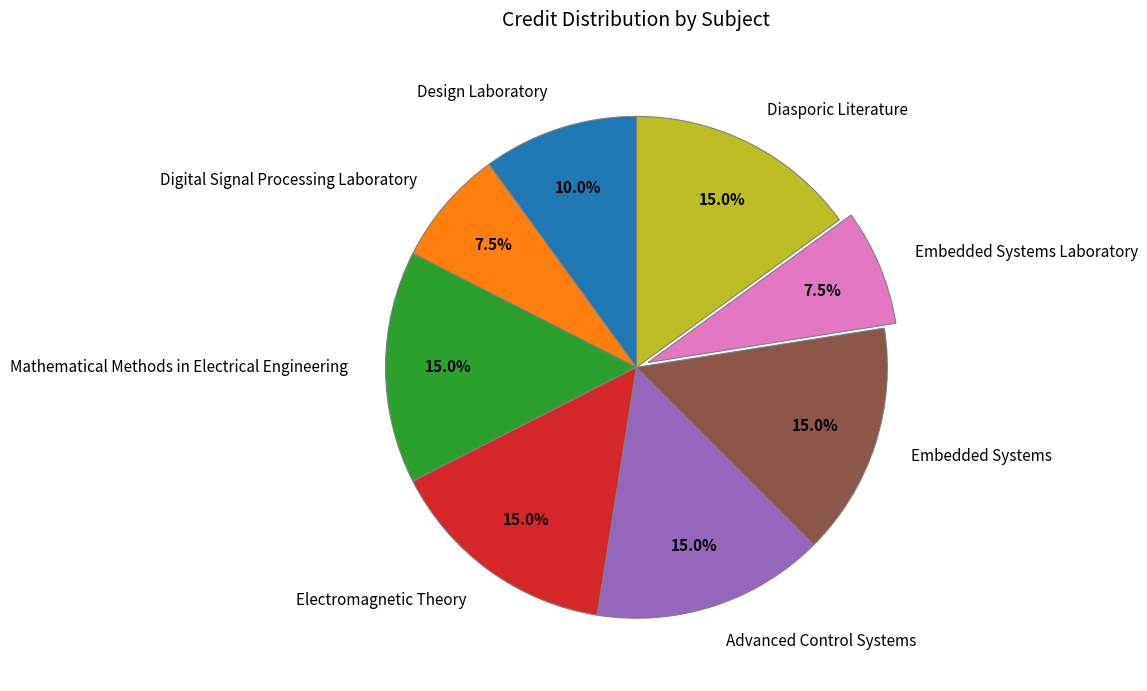

Is there a majority slice in this chart?

No